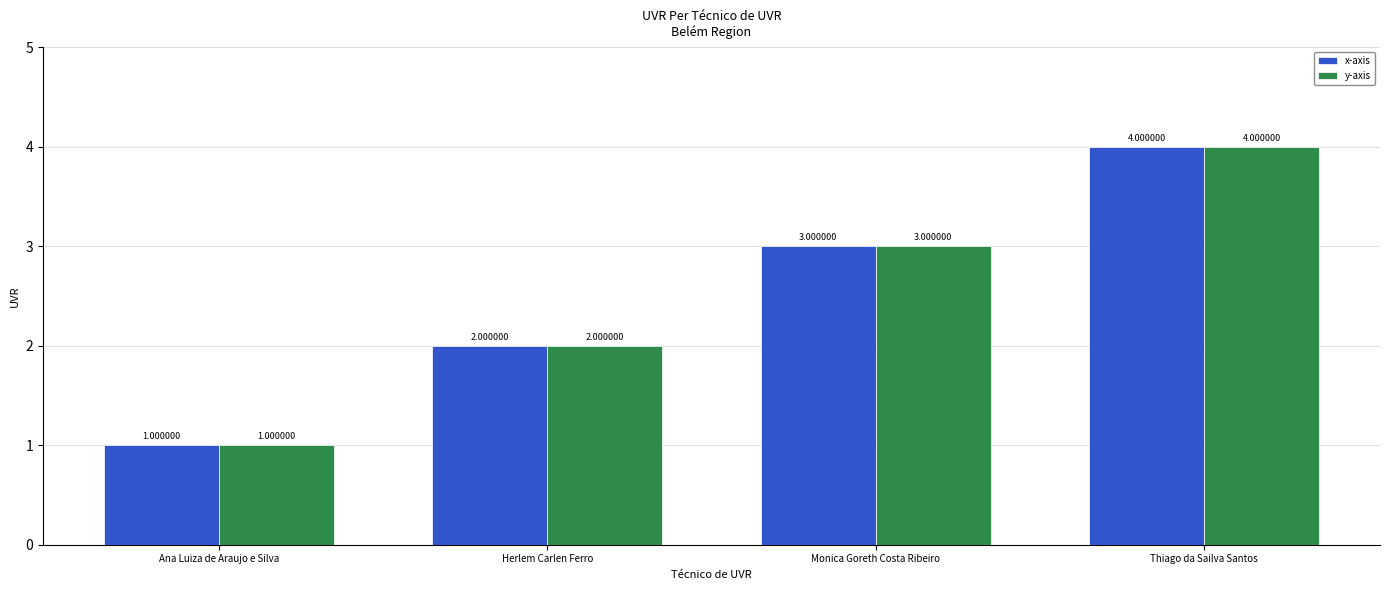

What is the sum of all x-axis values?

10